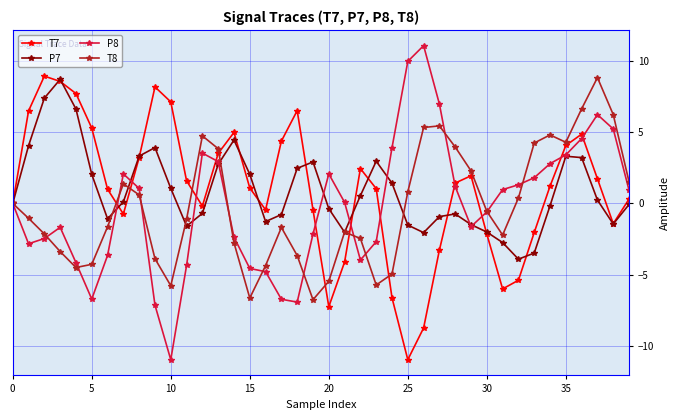

Which series has the largest range (max minus min)?

P8